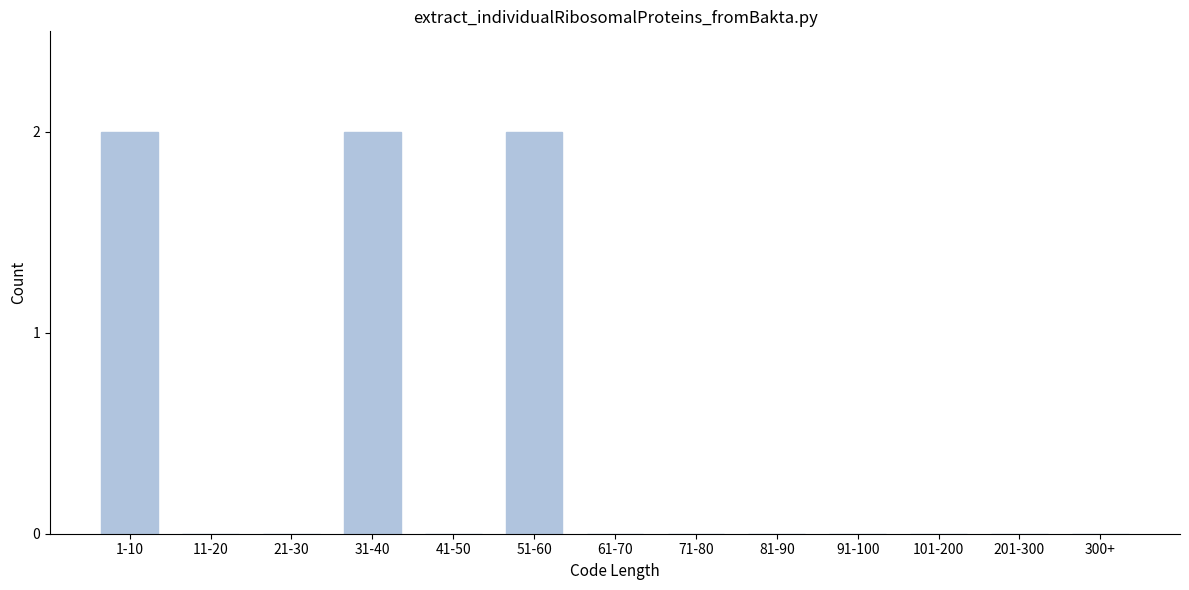

Reading left to right, extract all data points from this chart.

1-10=2	11-20=0	21-30=0	31-40=2	41-50=0	51-60=2	61-70=0	71-80=0	81-90=0	91-100=0	101-200=0	201-300=0	300+=0